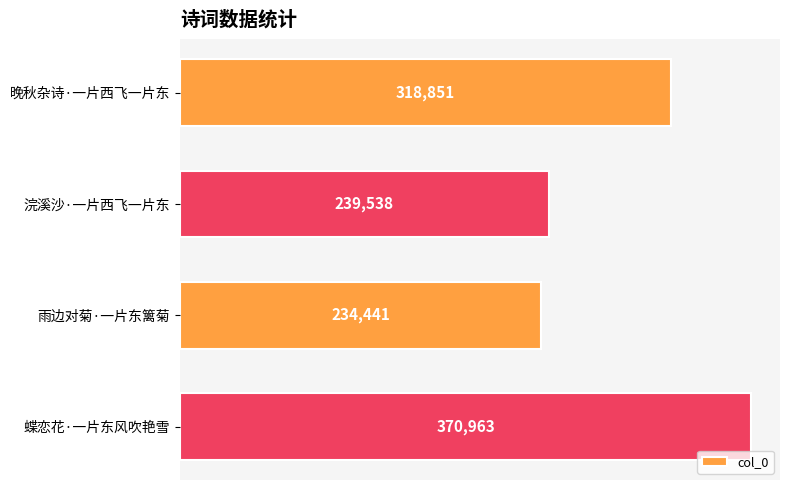

Is it true that the value at 雨边对菊·一片东篱菊 is 97594?

False